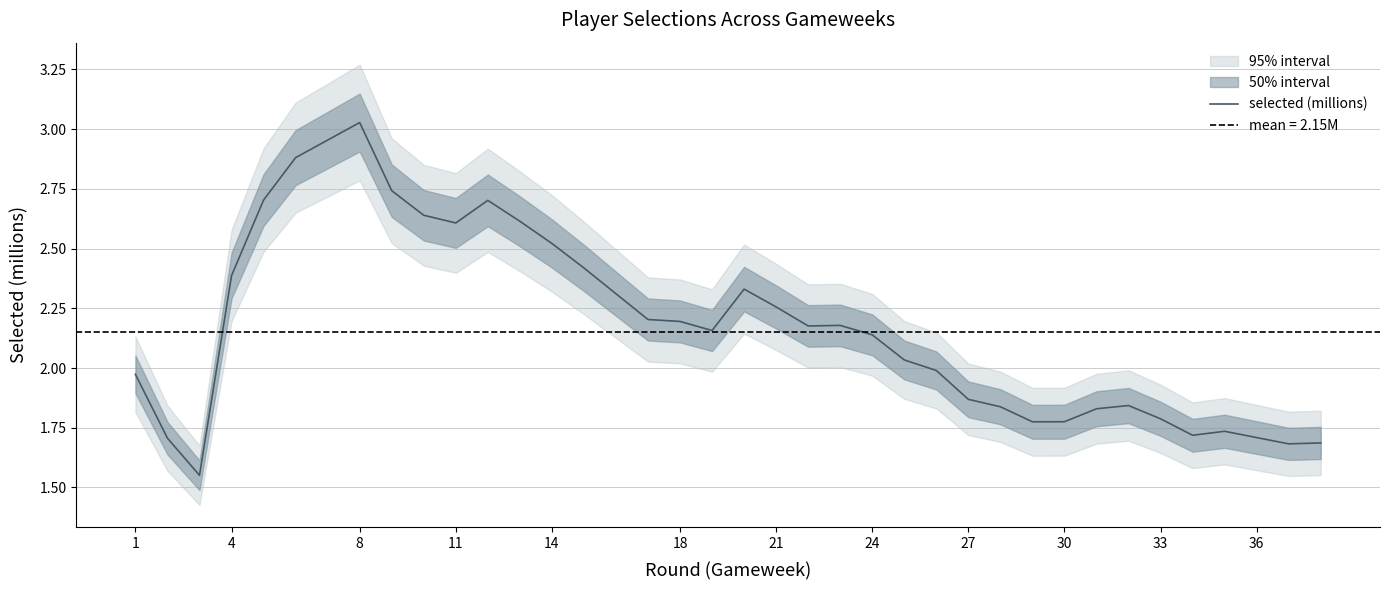

The selected (millions) series shows 2.9 at 27. True or false?

False